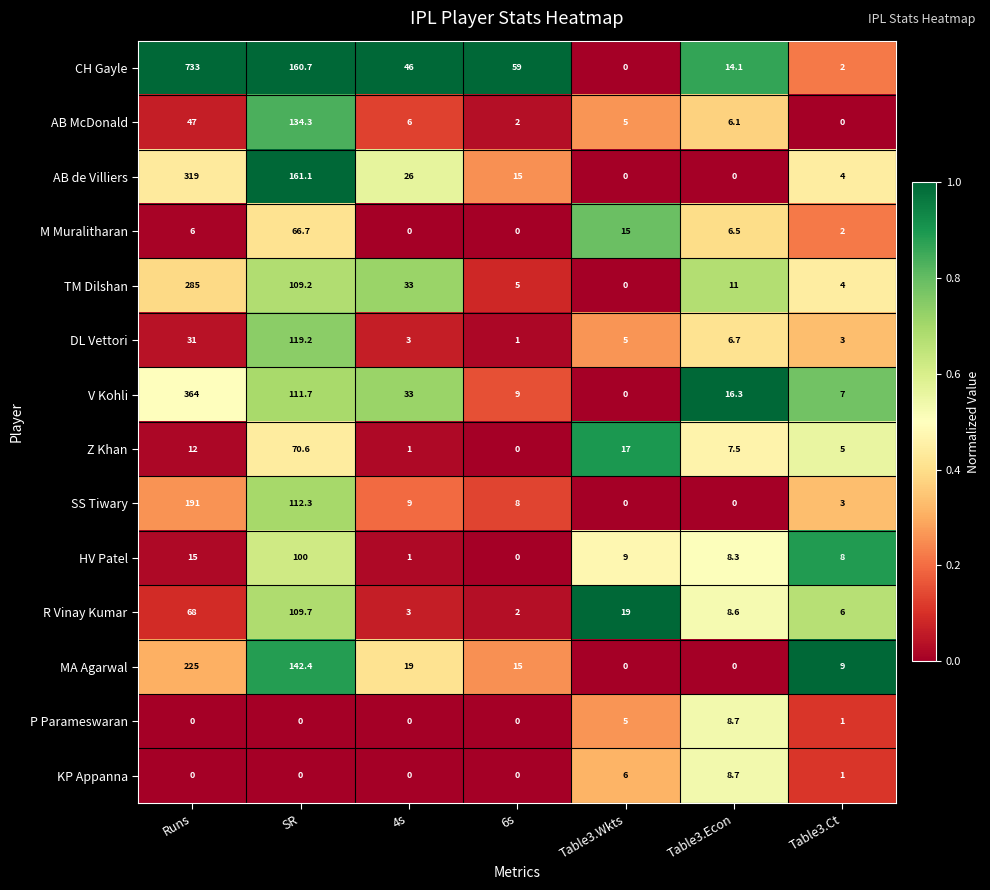

At which category does the chart reach its peak across all series?

Runs